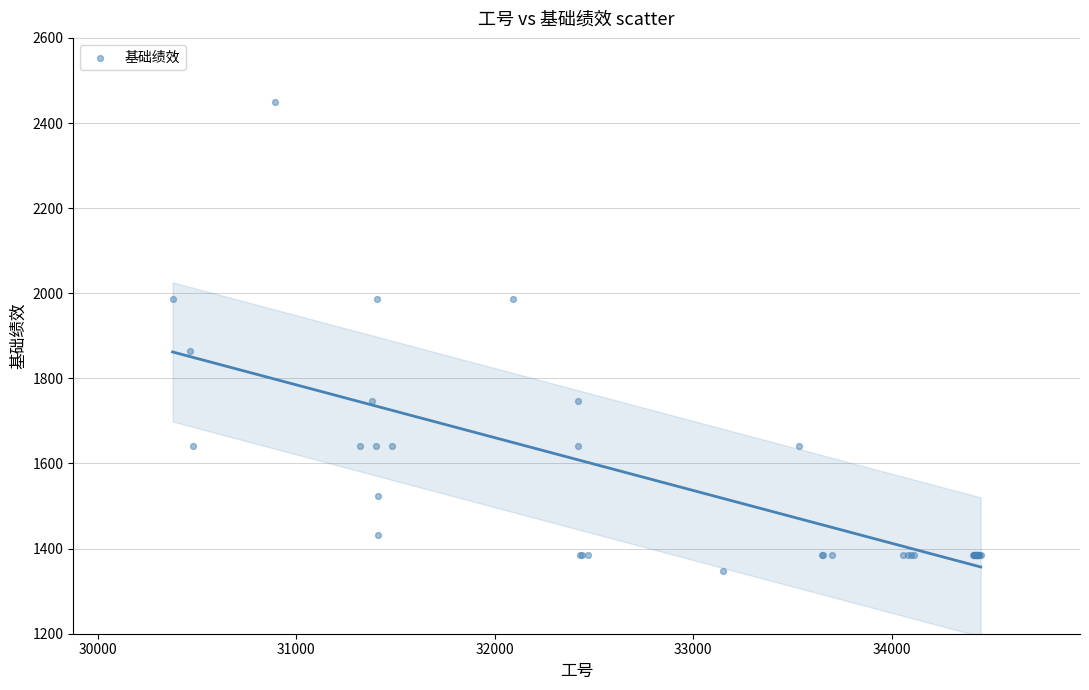

What Y value in the scatter plot is closest to 1898?

1863.4